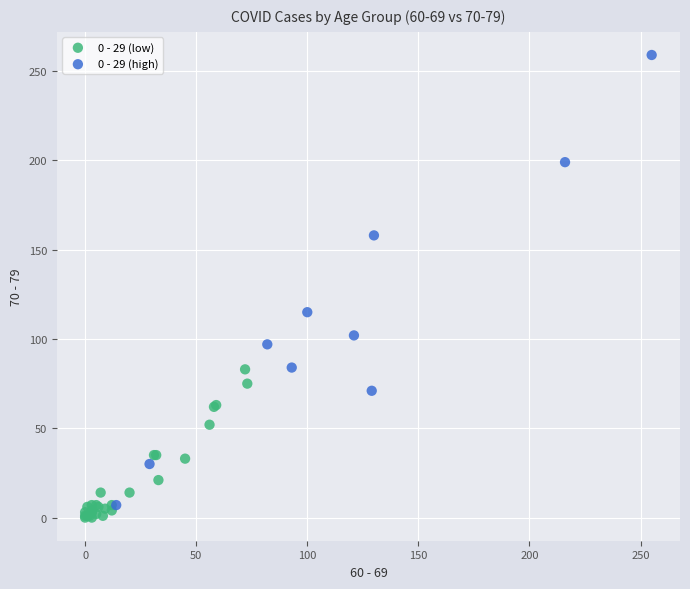

Which series has the largest Y range (max minus min)?

0 - 29 (high)